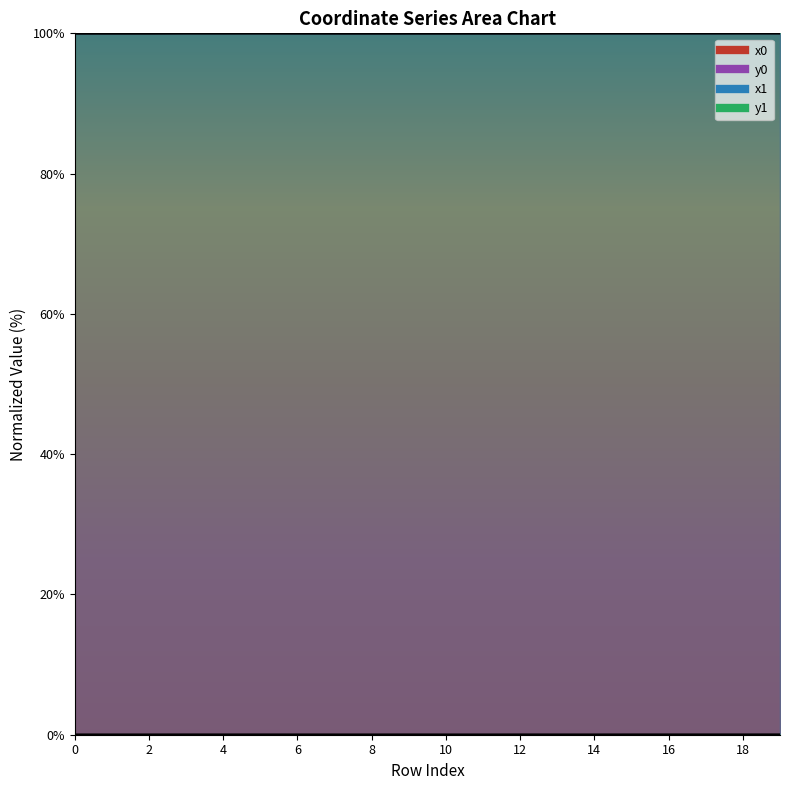

What is the value of the x0 point at the 3rd from the left?

100.0